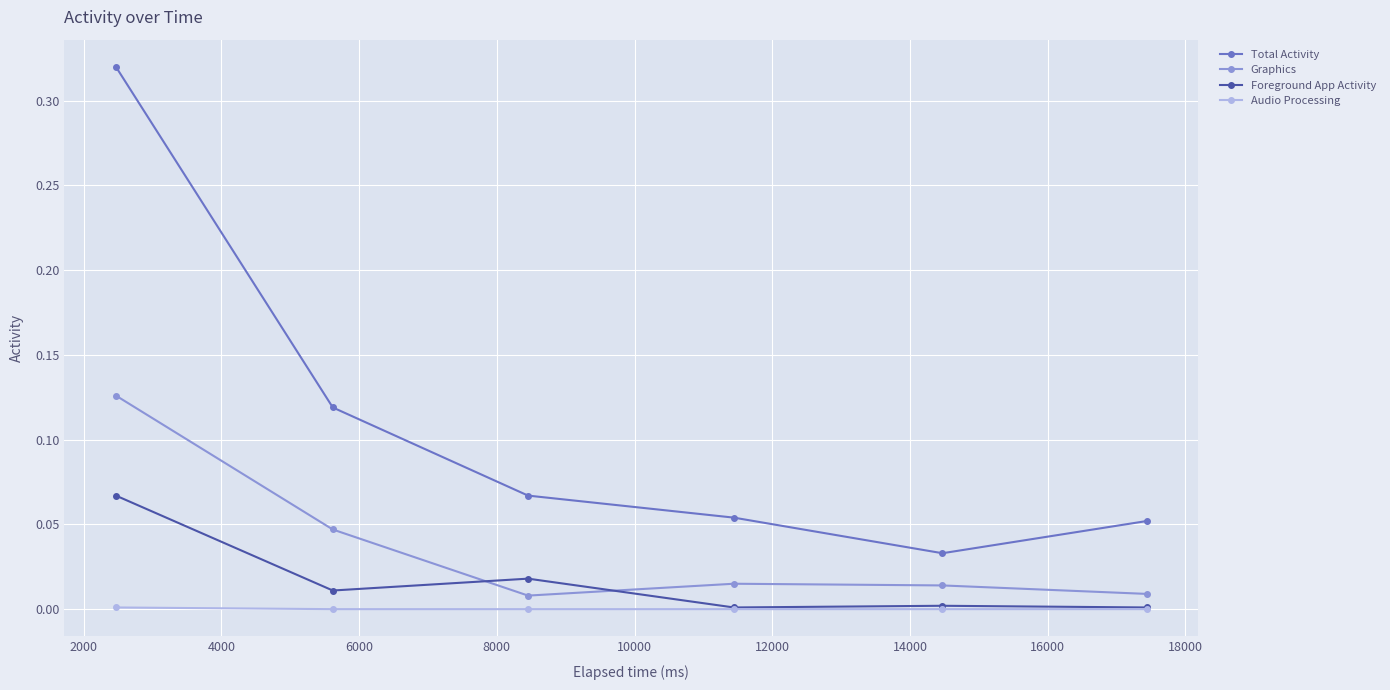

How many lines are shown in the chart?

4